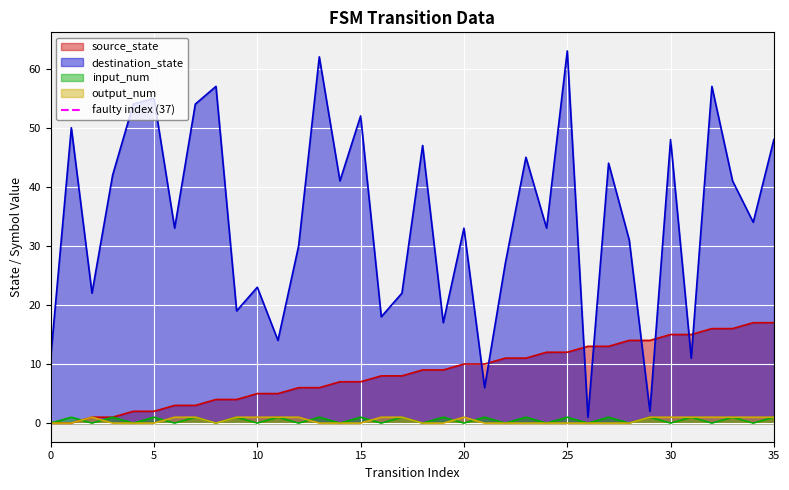

True or false: input_num has a value of 1 at 5.

True